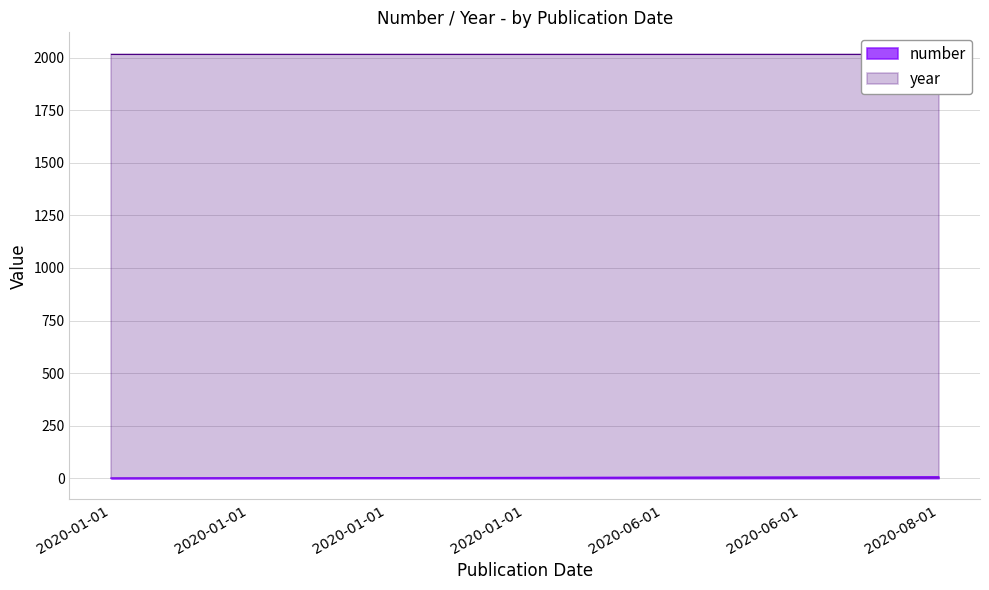

What value does the data have at 2020-01-01?

1